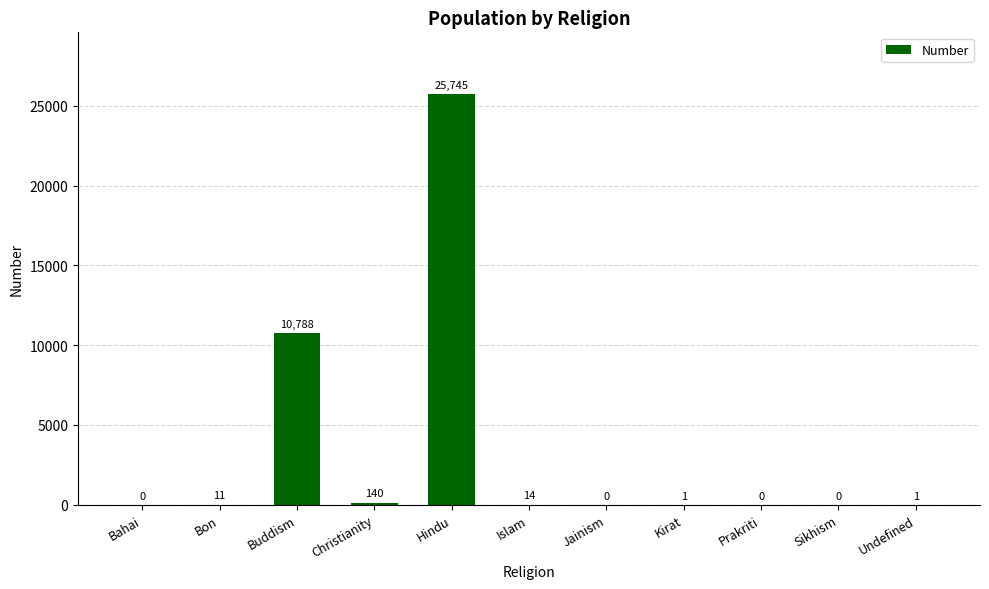

What is the change in value from Buddism to Sikhism?

-10788